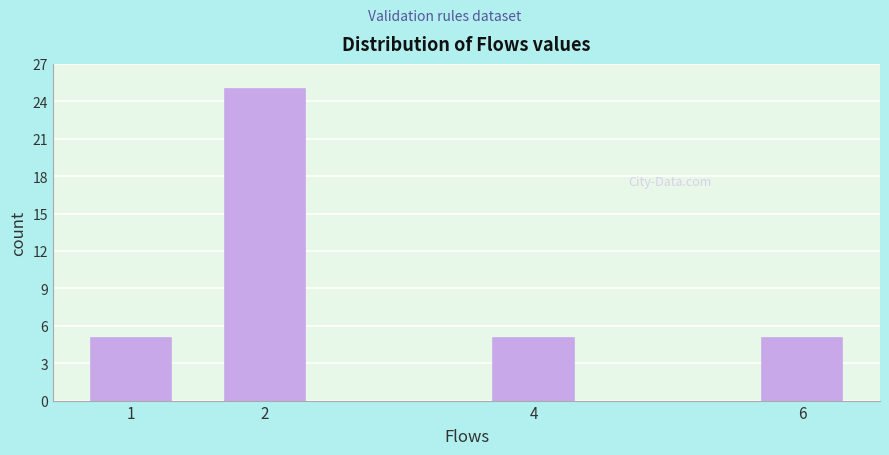

Reading left to right, what are all the values shown in this chart?

1=5	2=25	4=5	6=5